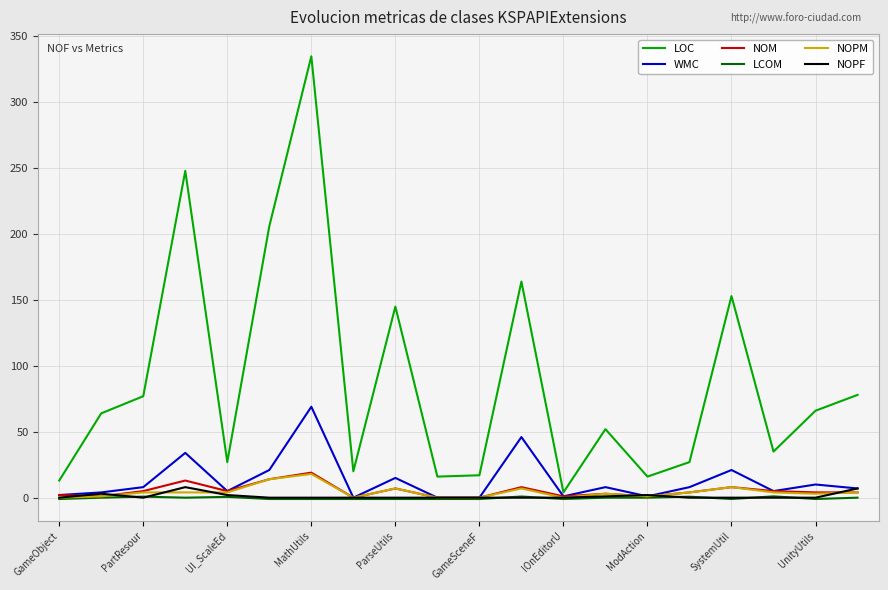

Which series has the largest total across all categories?

LOC